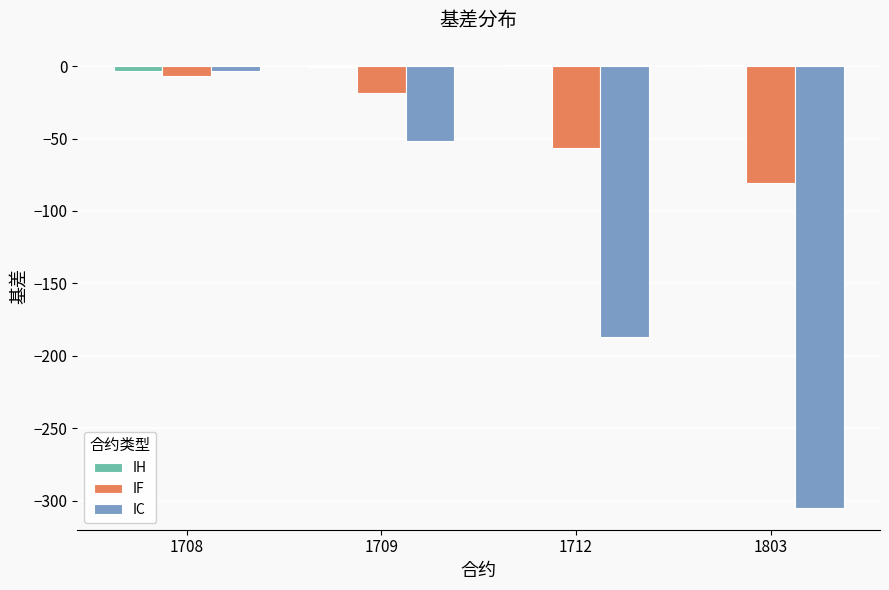

The value of IC at 1712 is -59.0. True or false?

False